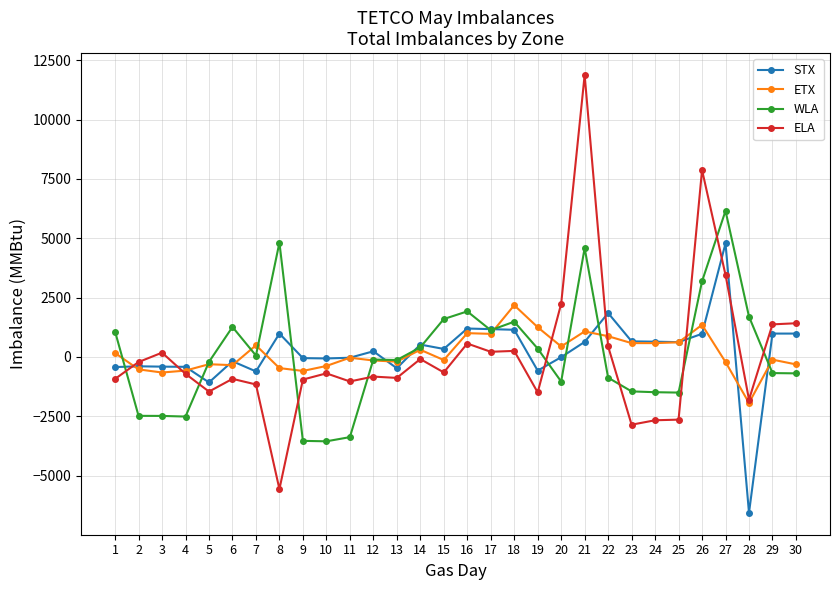

How many lines are shown in the chart?

4